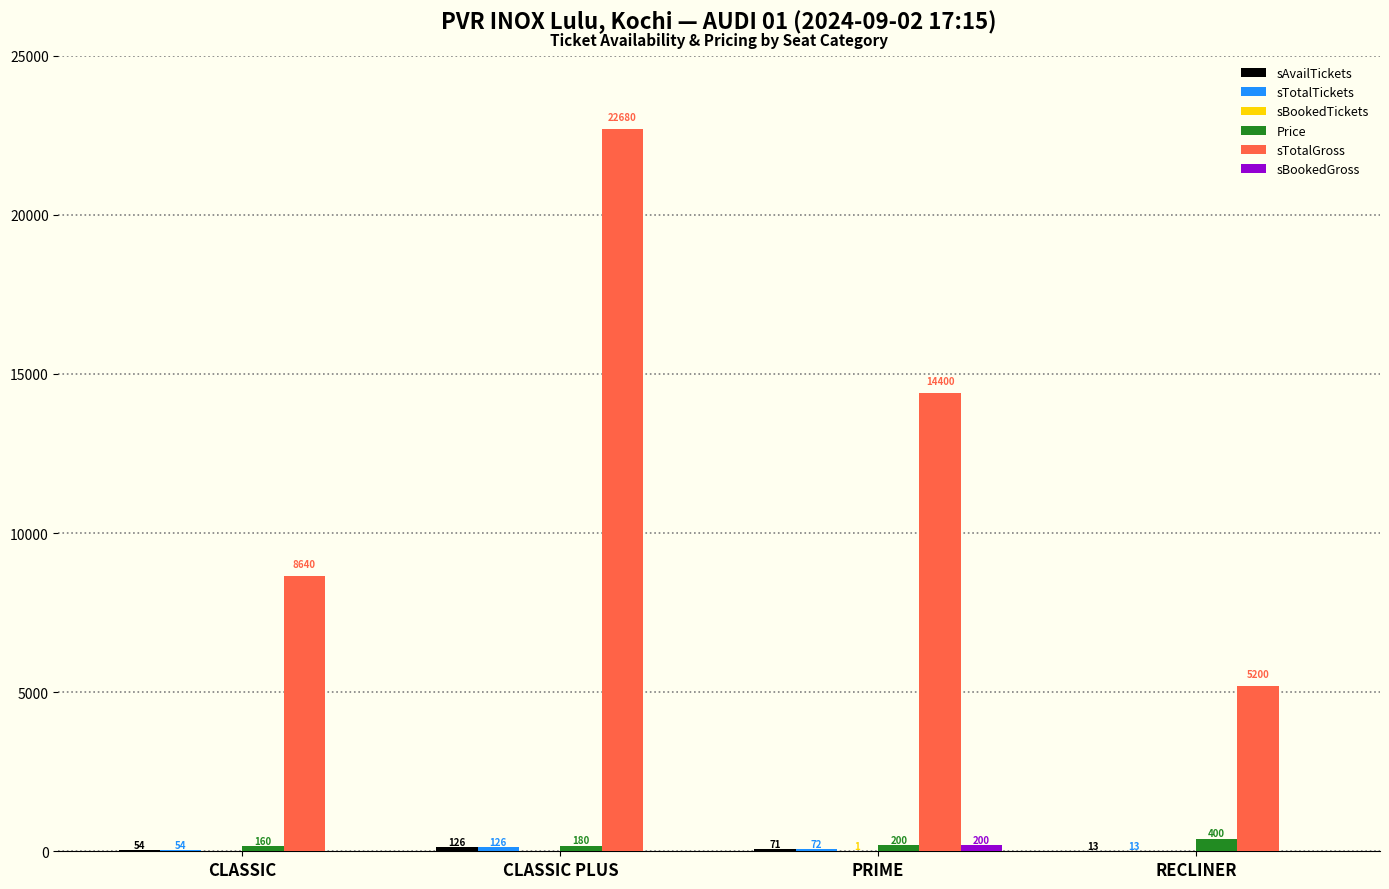

Which category has the highest value across all series?

CLASSIC PLUS